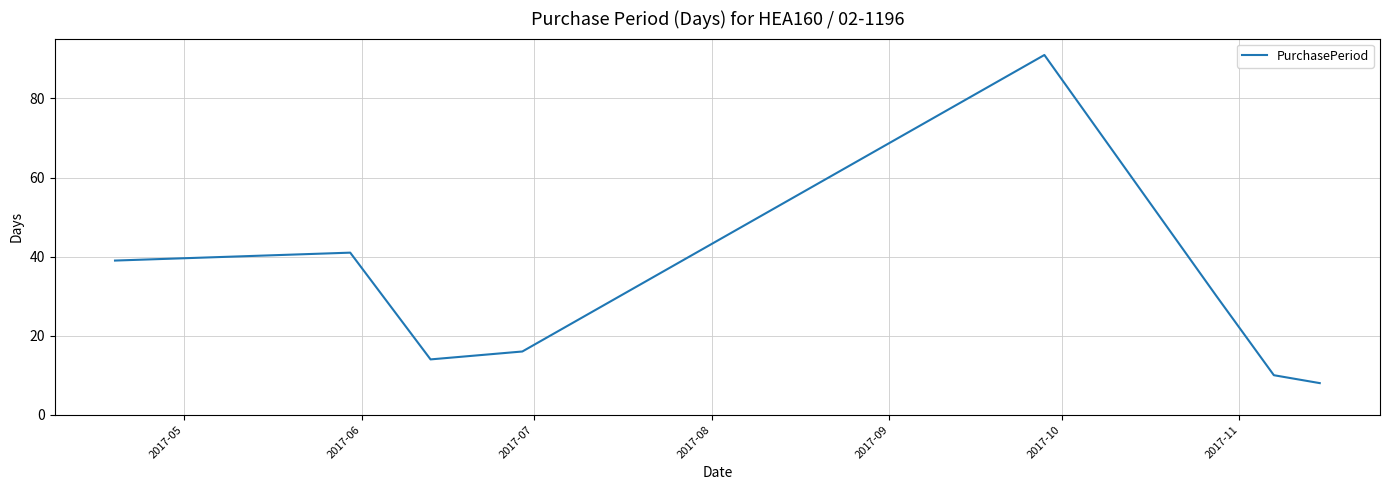

What is the smallest value displayed?

8